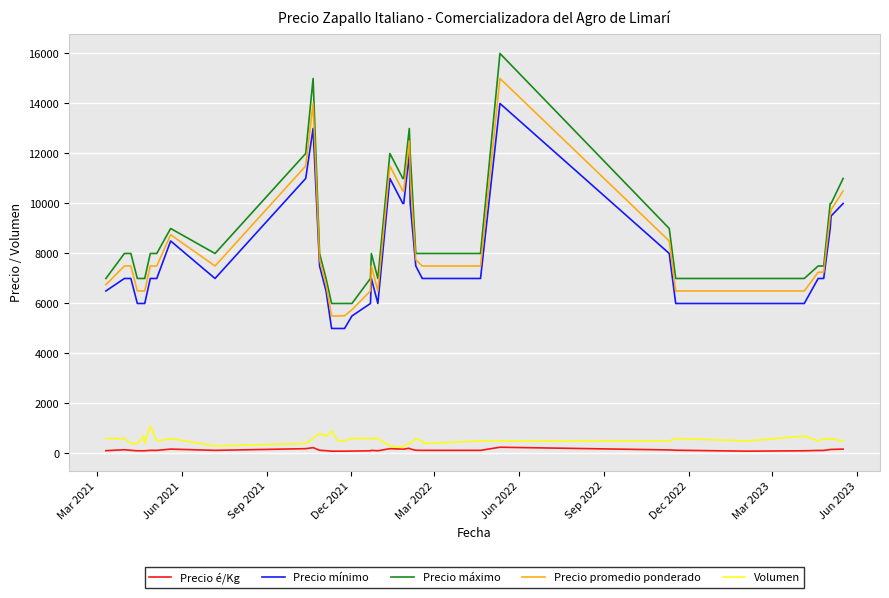

Which series has the widest spread of values?

Precio máximo